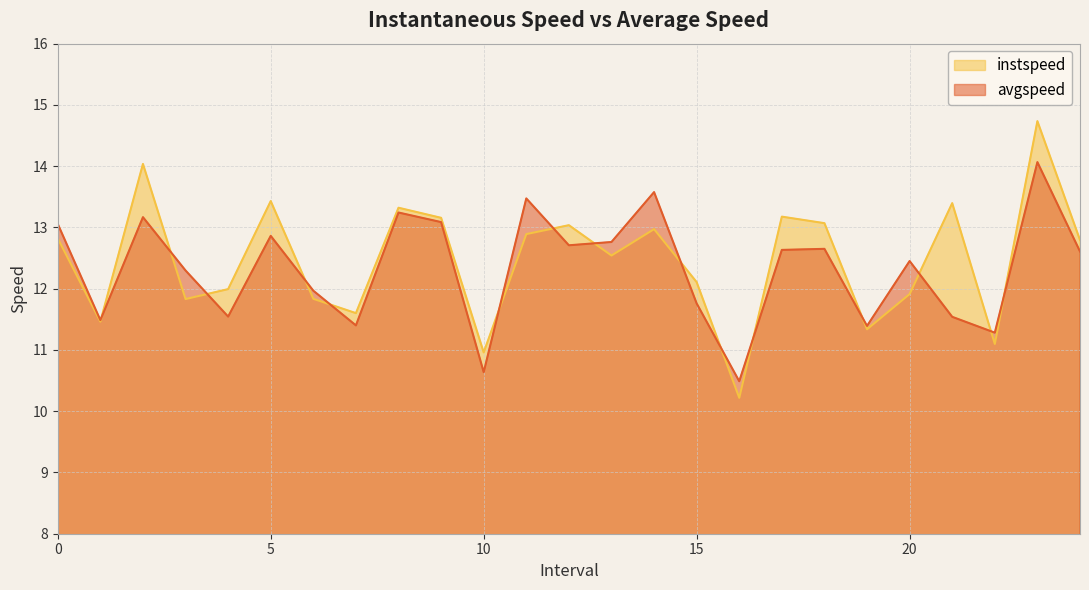

Read the instspeed value at 8.0.

13.3